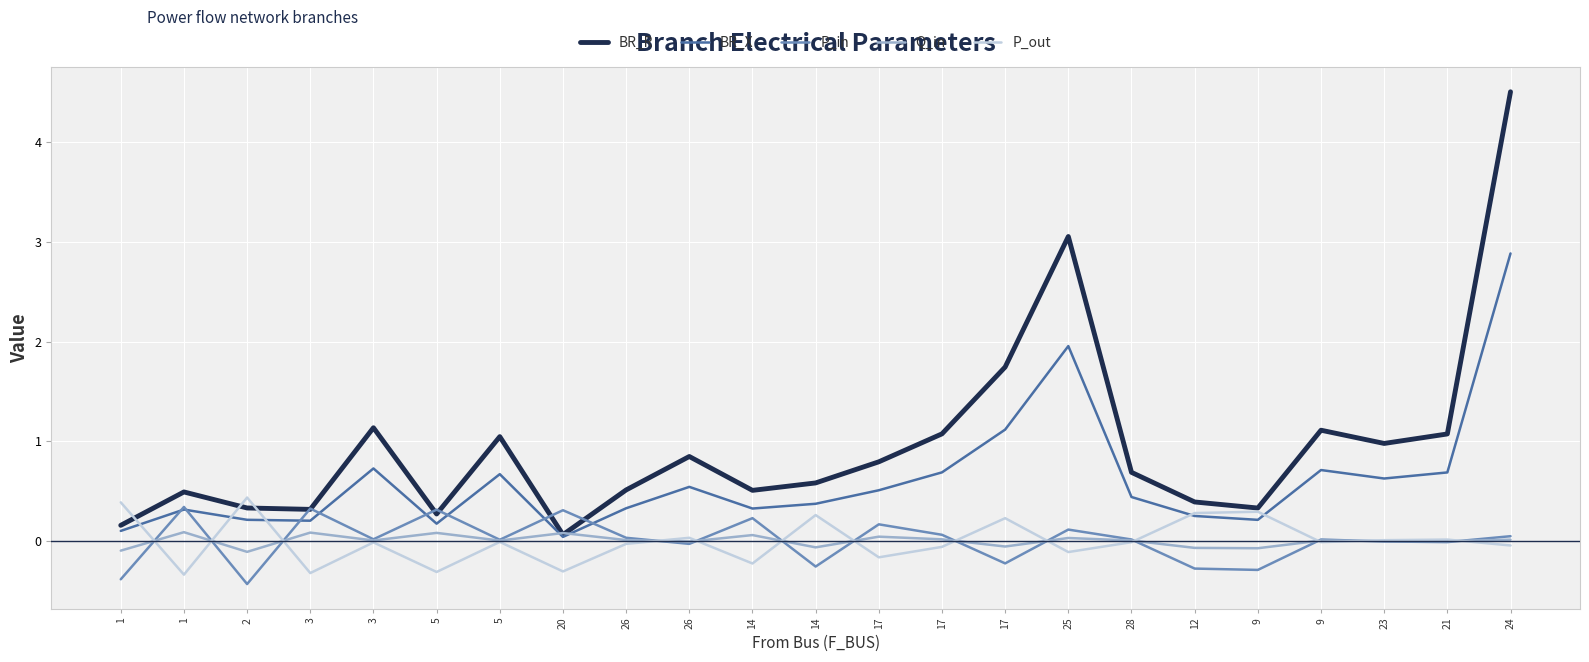

Reading left to right, extract all data points from this chart.

BR_R: 0.2	0.5	0.3	0.3	1.1	0.3	1.0	0.1	0.5	0.8	0.5	0.6	0.8	1.1	1.7	3.1	0.7	0.4	0.3	1.1	1.0	1.1	4.5
BR_X: 0.1	0.3	0.2	0.2	0.7	0.2	0.7	0.0	0.3	0.5	0.3	0.4	0.5	0.7	1.1	2.0	0.4	0.2	0.2	0.7	0.6	0.7	2.9
P_in: -0.4	0.3	-0.4	0.3	0.0	0.3	0.0	0.3	0.0	-0.0	0.2	-0.3	0.2	0.1	-0.2	0.1	0.0	-0.3	-0.3	0.0	-0.0	-0.0	0.0
Q_in: -0.1	0.1	-0.1	0.1	0.0	0.1	0.0	0.1	0.0	-0.0	0.1	-0.1	0.0	0.0	-0.1	0.0	0.0	-0.1	-0.1	0.0	-0.0	-0.0	0.0
P_out: 0.4	-0.3	0.4	-0.3	-0.0	-0.3	-0.0	-0.3	-0.0	0.0	-0.2	0.3	-0.2	-0.1	0.2	-0.1	-0.0	0.3	0.3	-0.0	0.0	0.0	-0.0